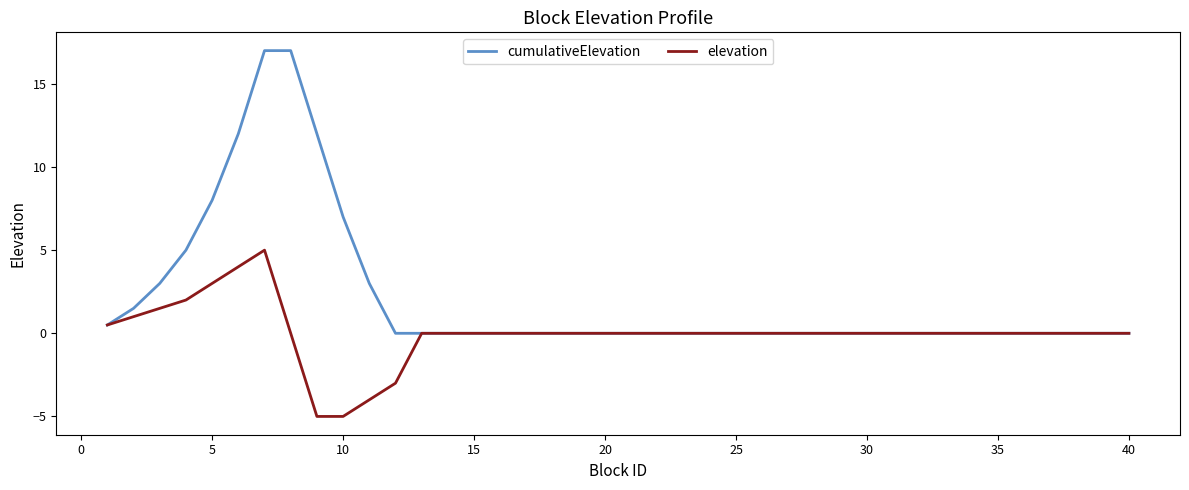

Rank the series by their maximum value, from highest to lowest.

cumulativeElevation, elevation